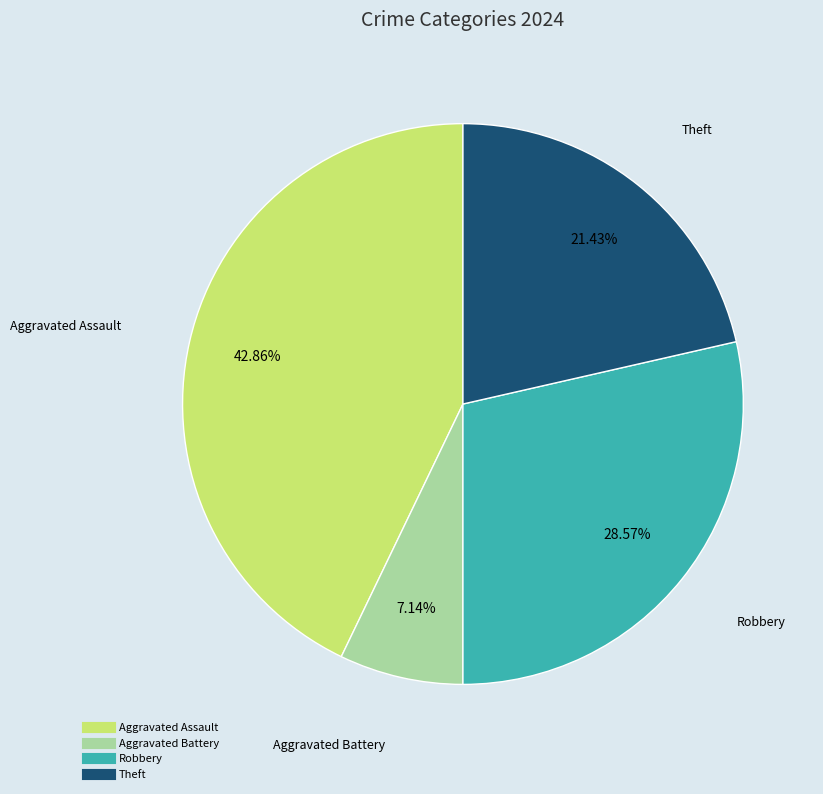

Approximately how many times larger is the value at Theft compared to Aggravated Assault?

0.5